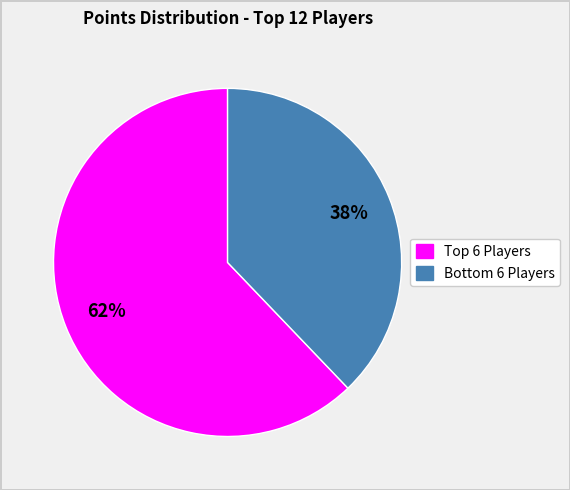

How many slices are in this pie chart?

2